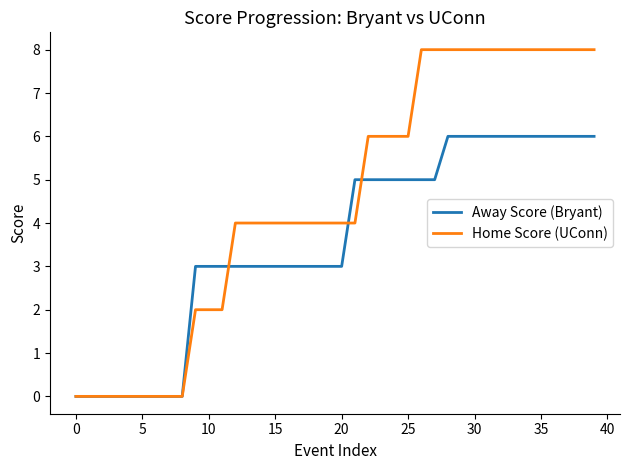

What is the greatest value displayed?

8